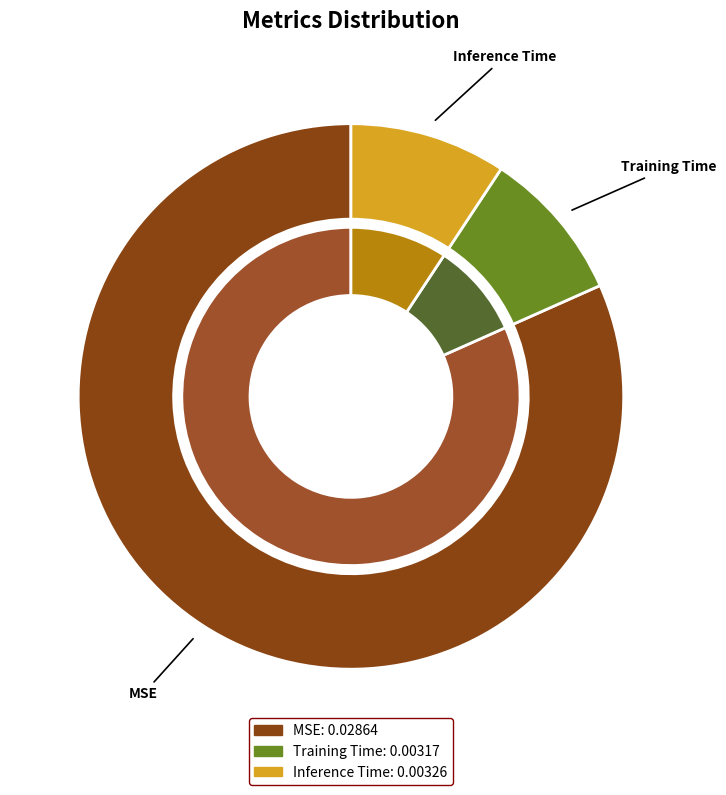

True or false: Inference Time accounts for 9% of the total.

True